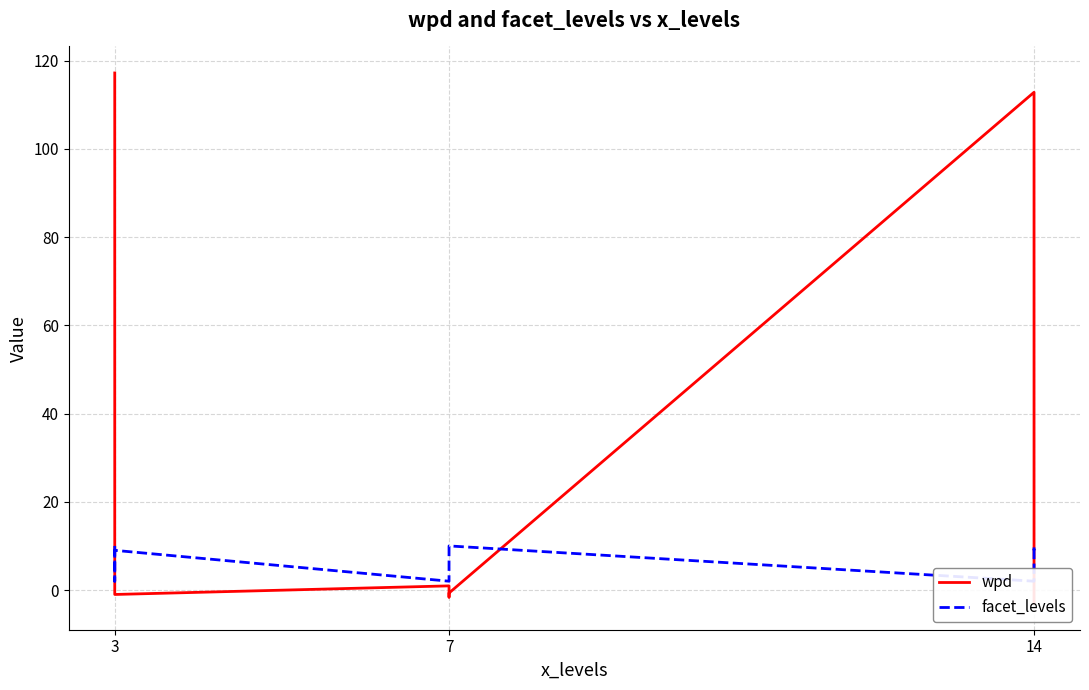

True or false: wpd has more than 1 interior local peaks.

True